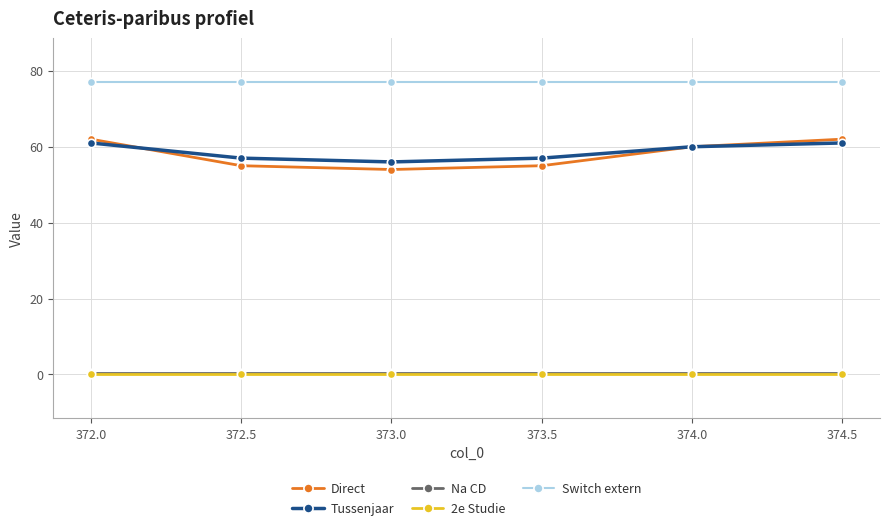

True or false: Switch extern and 2e Studie intersect in this chart.

False